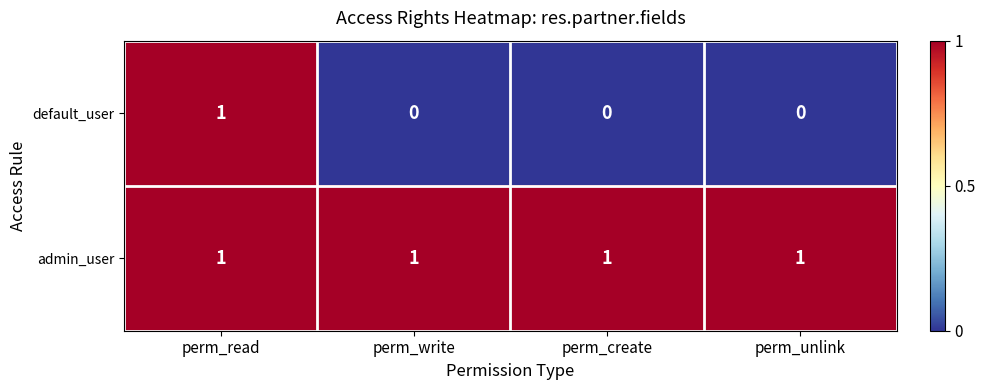

Which series changed the most between perm_read and perm_write?

default_user